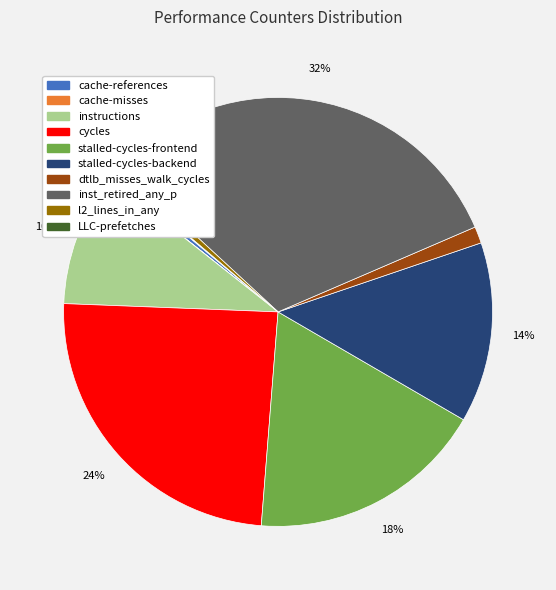

The inst_retired_any_p slice represents 24% of the pie. True or false?

False